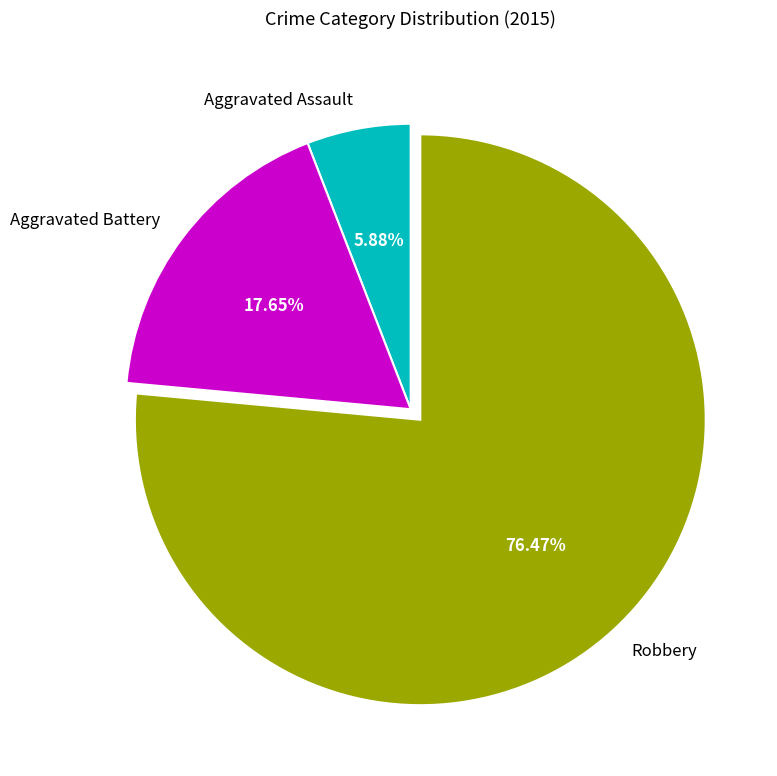

What is the largest slice in the pie chart?

Robbery